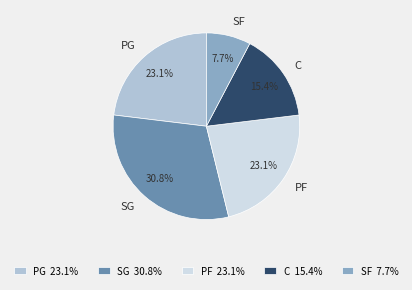

Which category has the smallest portion of the pie?

SF